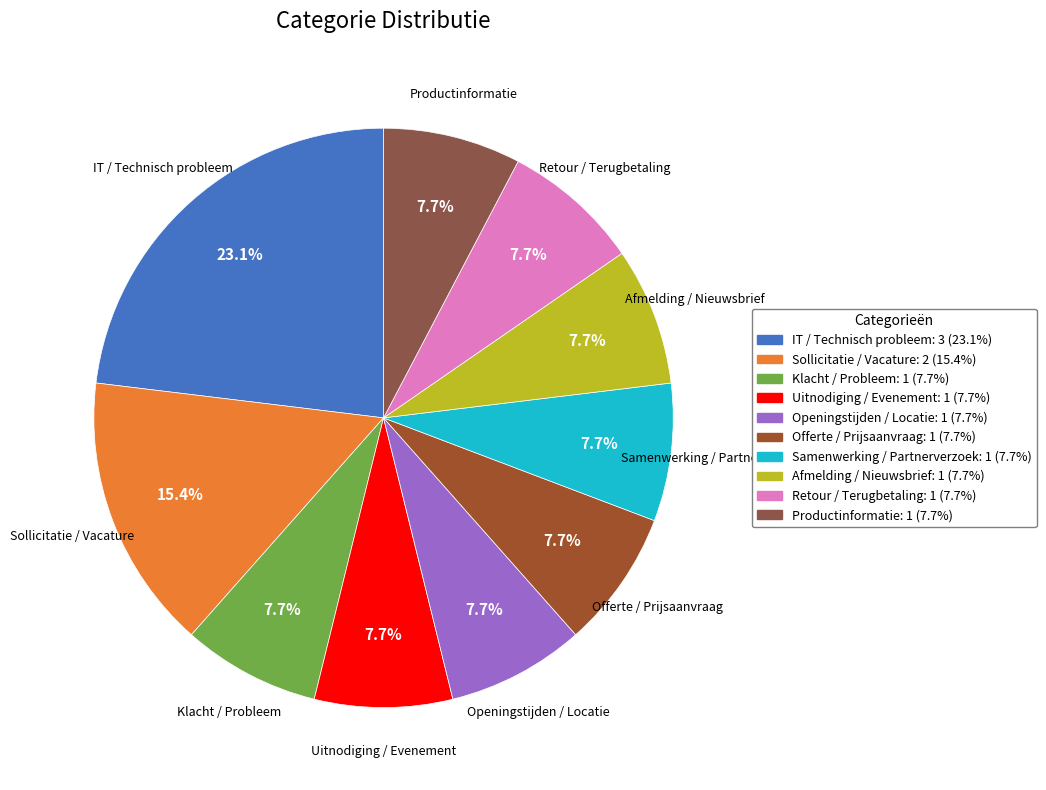

The Productinformatie slice represents 1% of the pie. True or false?

False